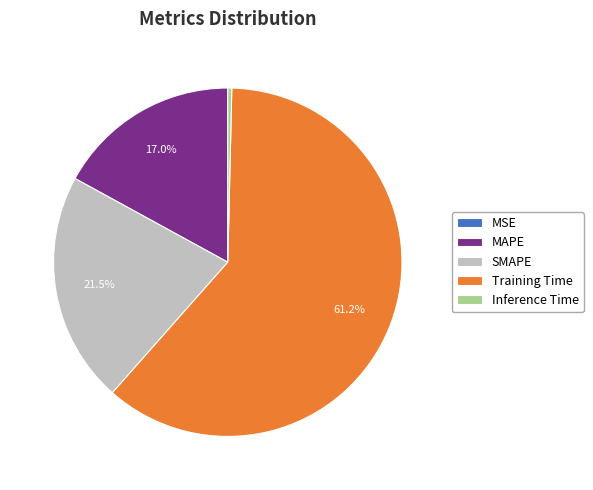

Approximately how many times larger is the value at SMAPE compared to Training Time?

0.4